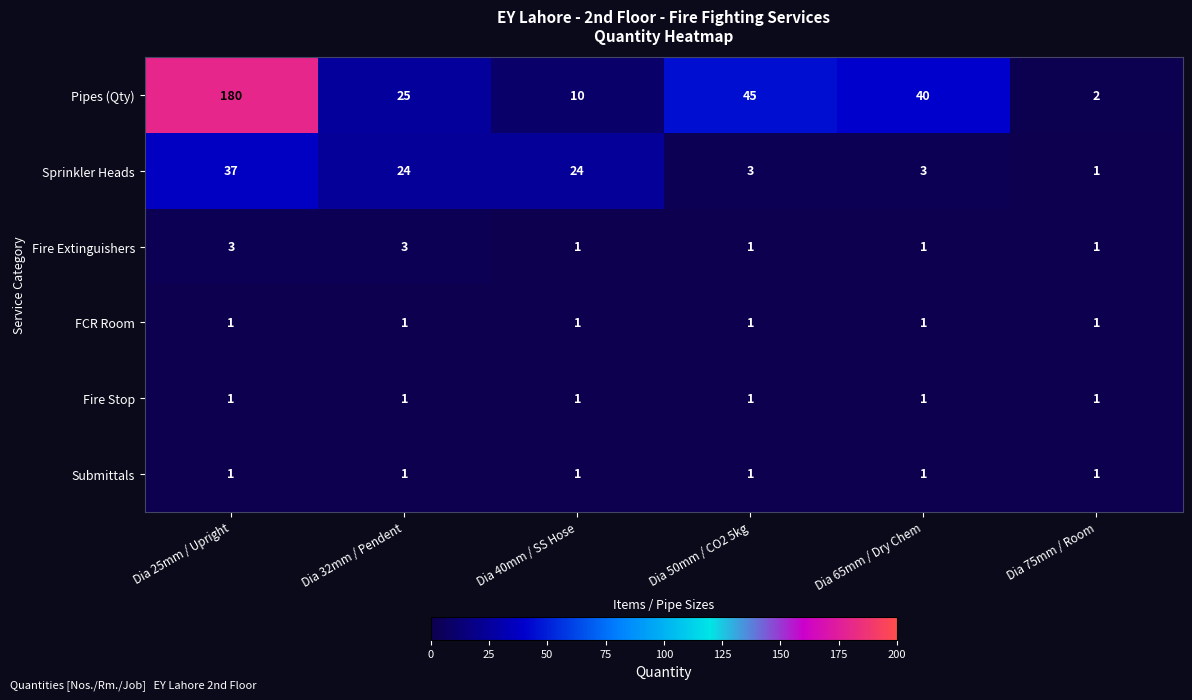

Count the number of categories in the chart.

6